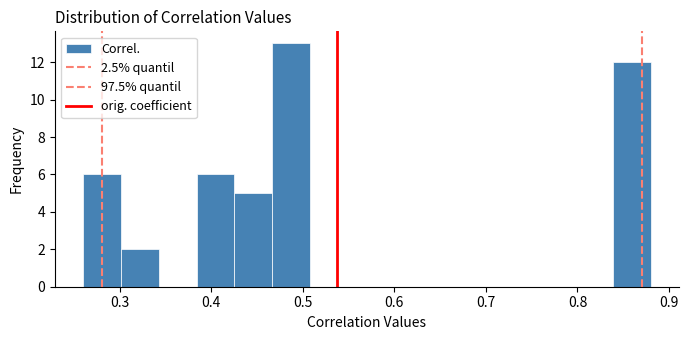

What is the height of the bar covering 0.26 to 0.30 on the x-axis? Neither the bar edges nor the heights are printed on the chart, so give them approximately, as read against the axes.

6